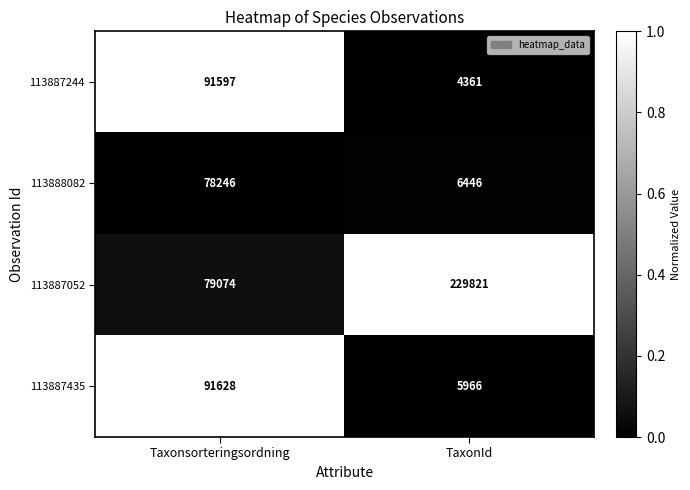

True or false: 113887435 has a value of 43097 at Taxonsorteringsordning.

False